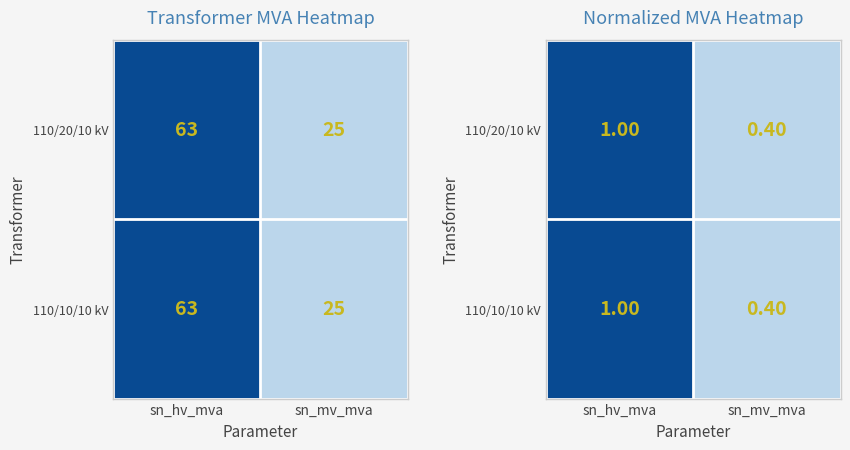

What is the total value across all series at sn_hv_mva?

2.0